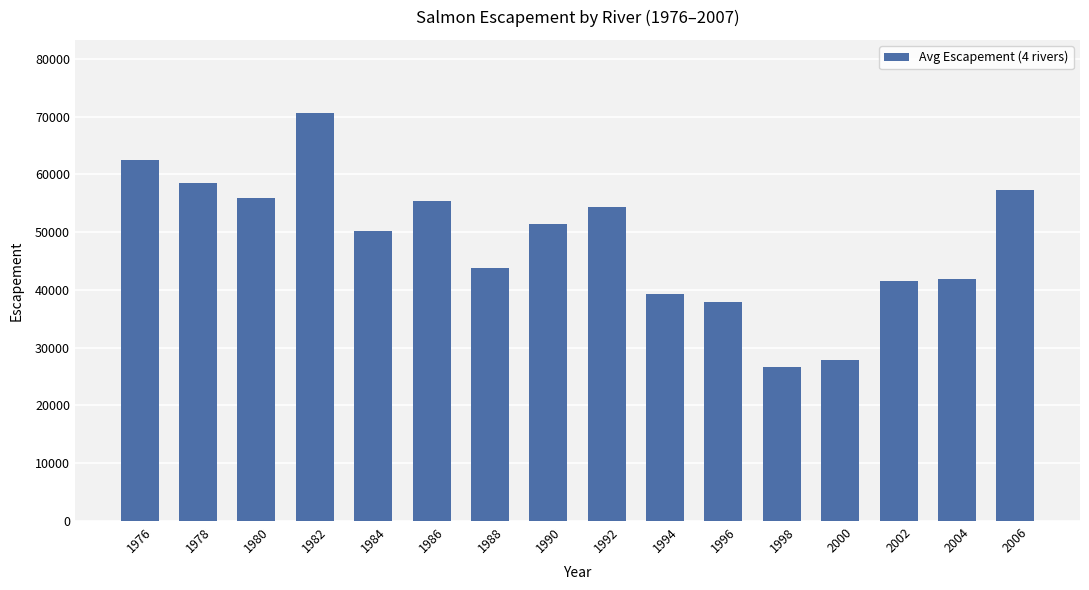

Which category has the highest value across all series?

1982